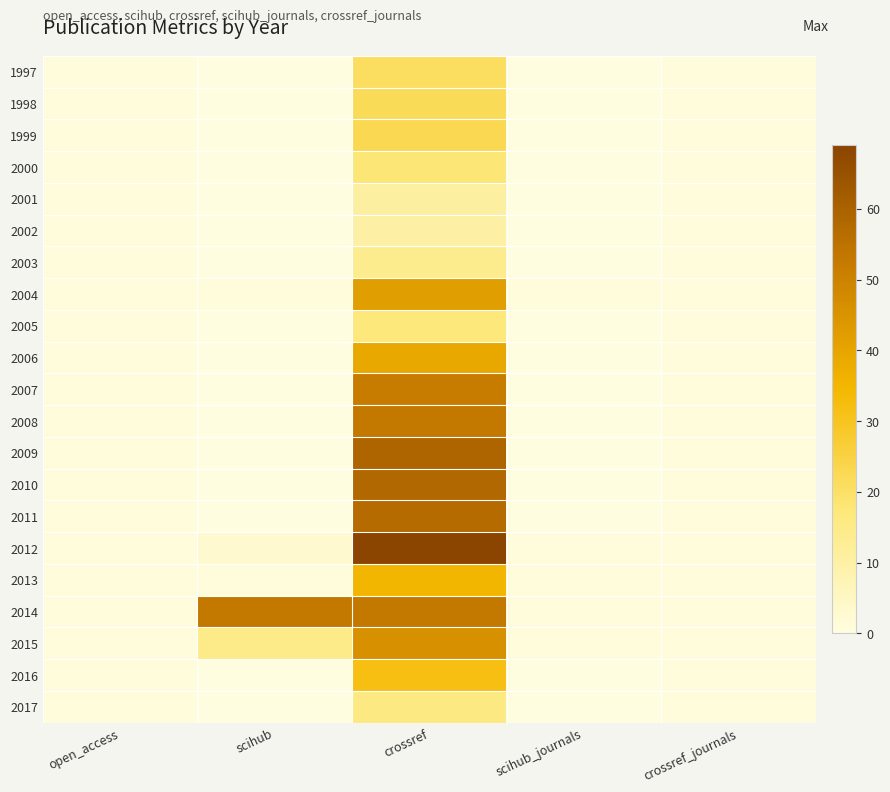

Rank the series at scihub_journals from lowest to highest value.

1997, 1998, 1999, 2000, 2001, 2002, 2003, 2005, 2006, 2007, 2008, 2009, 2010, 2011, 2016, 2017, 2004, 2012, 2013, 2014, 2015